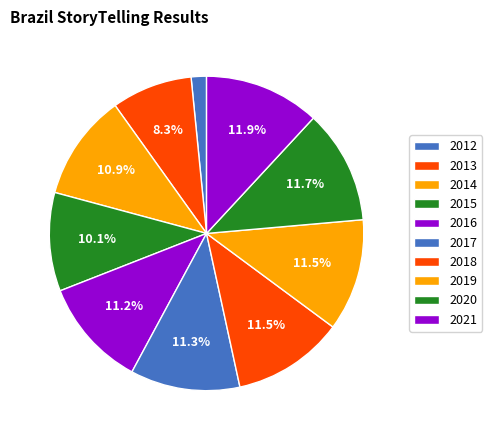

Is it true that 2016 is 11% of the pie?

True